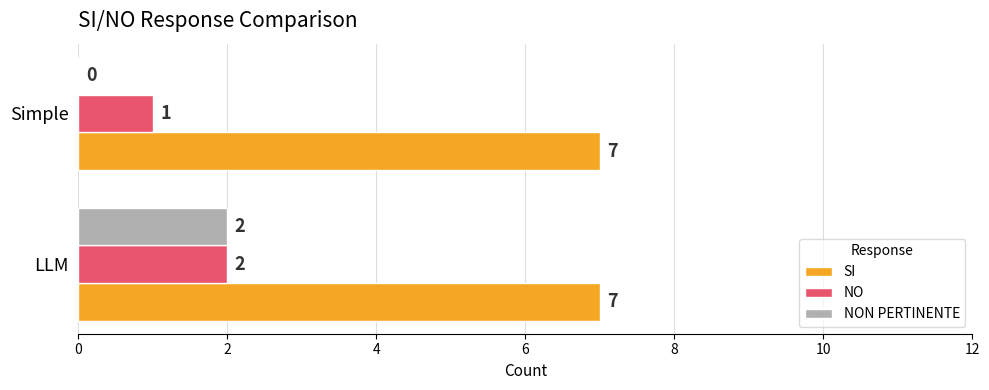

Which series has the largest total across all categories?

SI